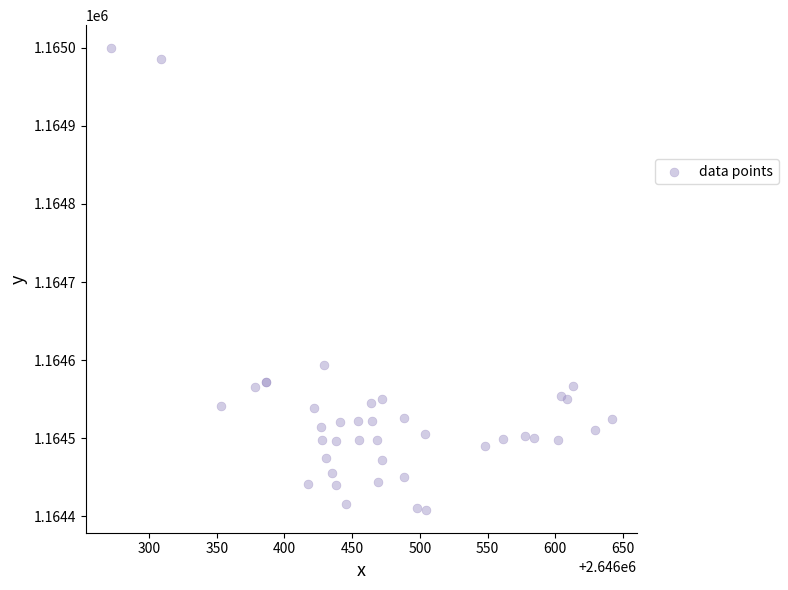

What Y value in the scatter plot is closest to 1164704?

1164593.6